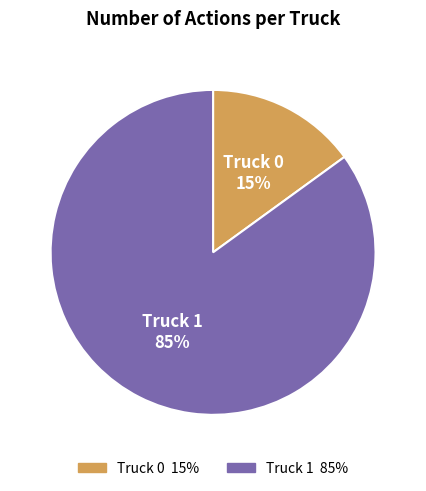

To the nearest percent, what portion does Truck 0 represent?

15%